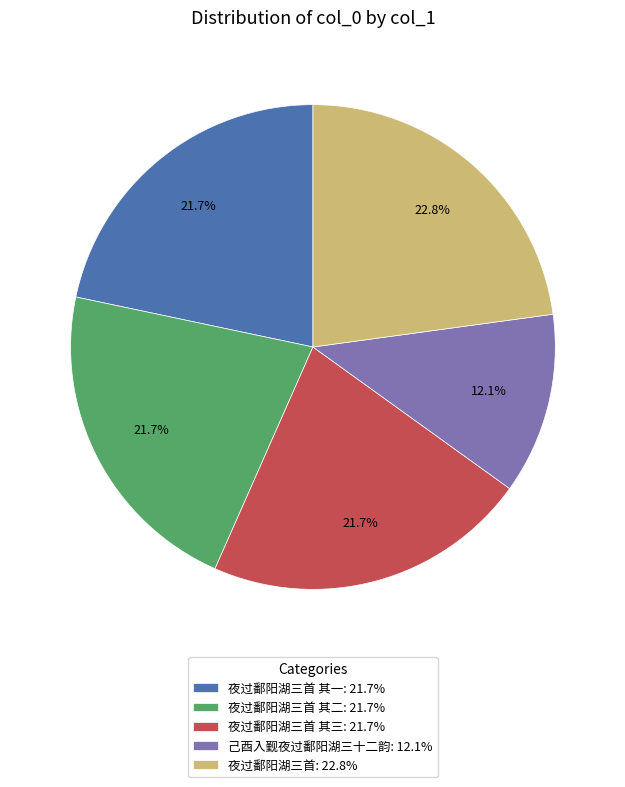

Count the number of slices in the pie.

5